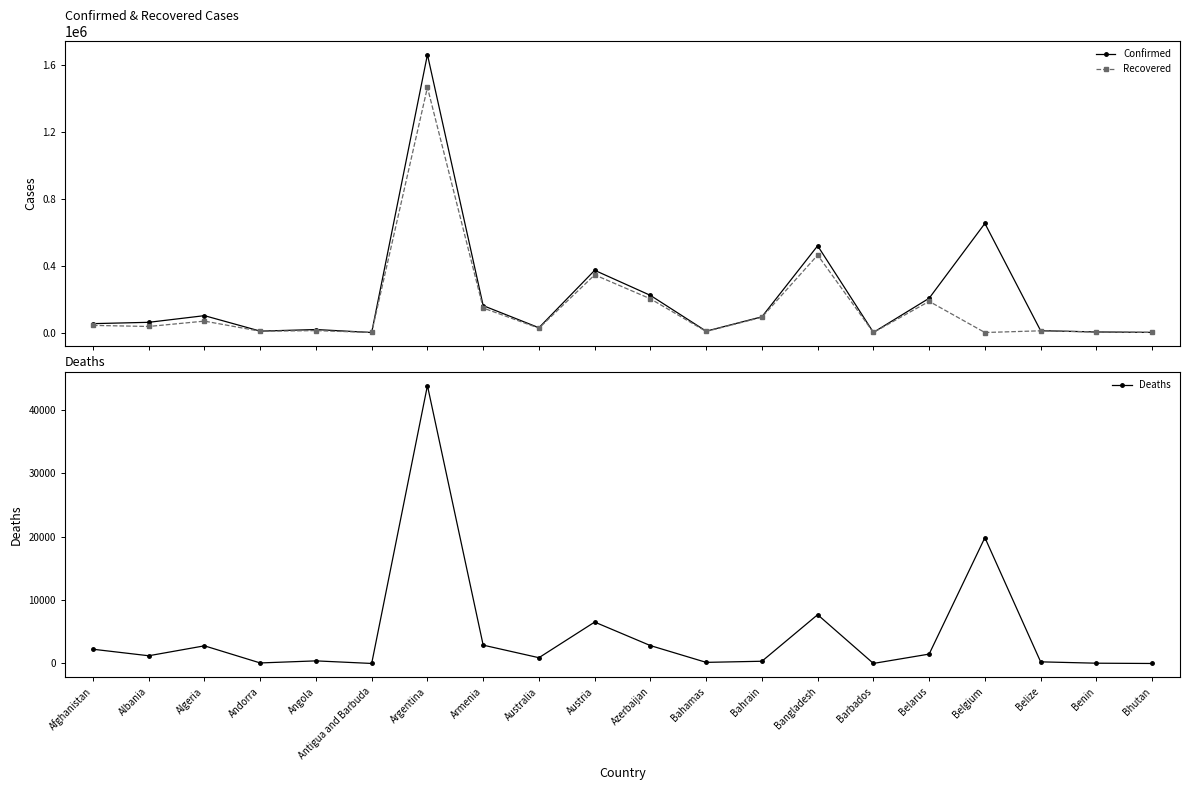

How many data points in Deaths are above 1217?

9